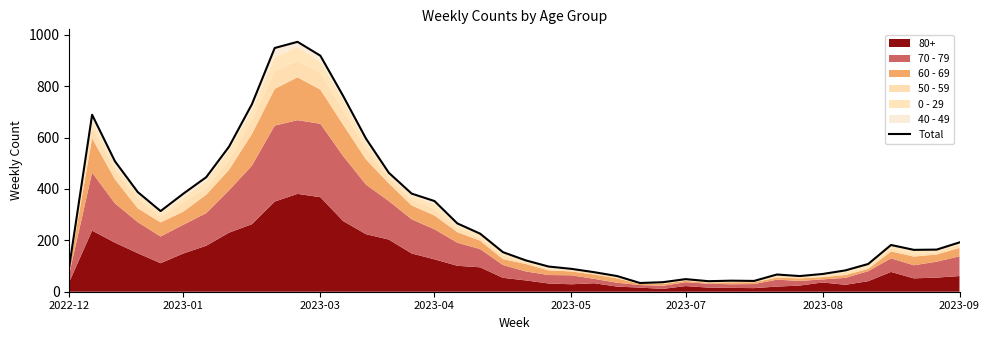

What is the label of the 22nd point from the right?

18